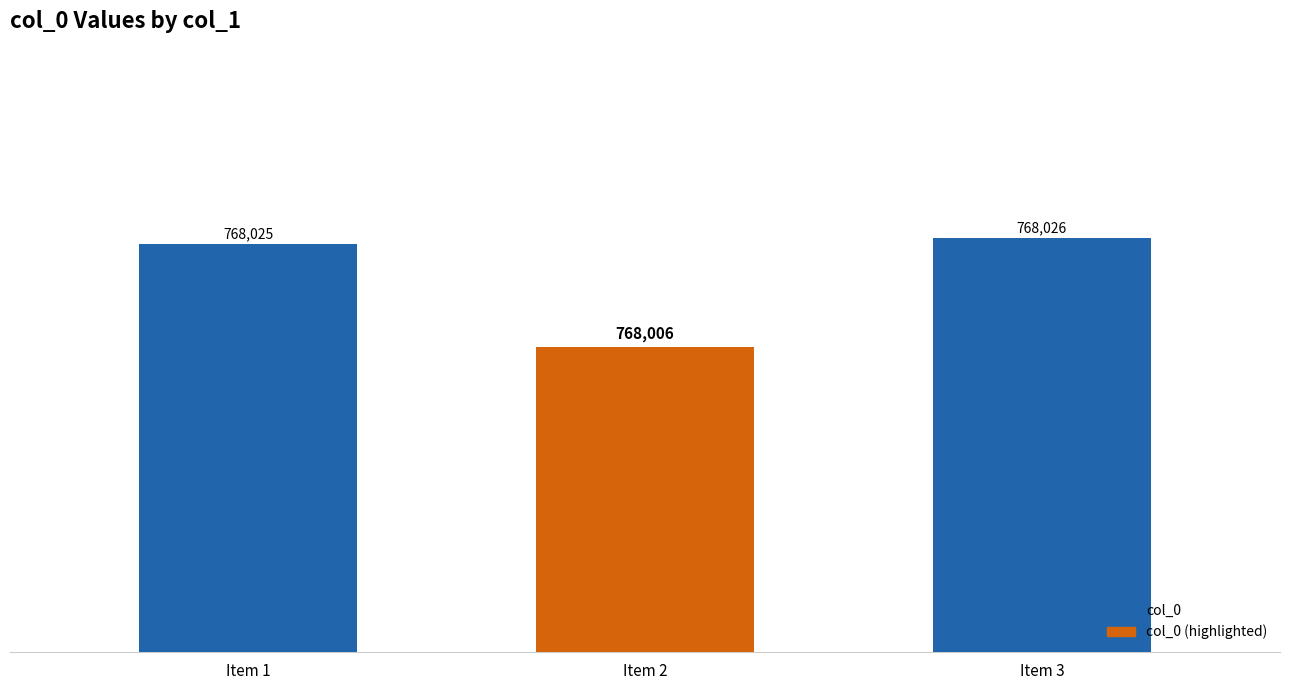

Reading right to left, what are all the values shown in this chart?

Item 3=768026	Item 2=768006	Item 1=768025